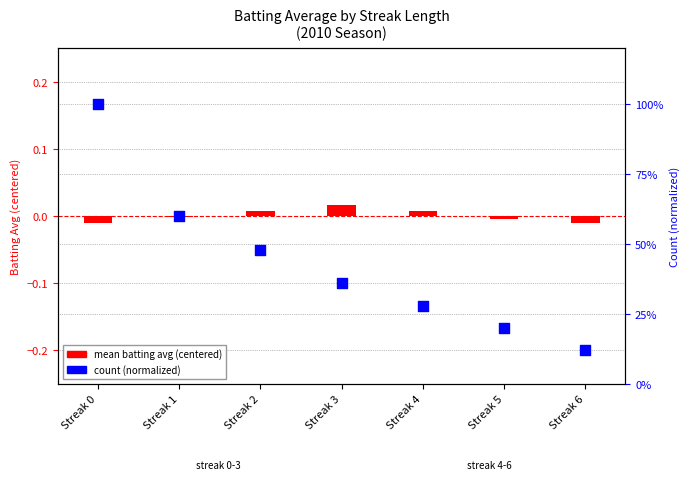

At how many categories does at least one series exceed 0?

7